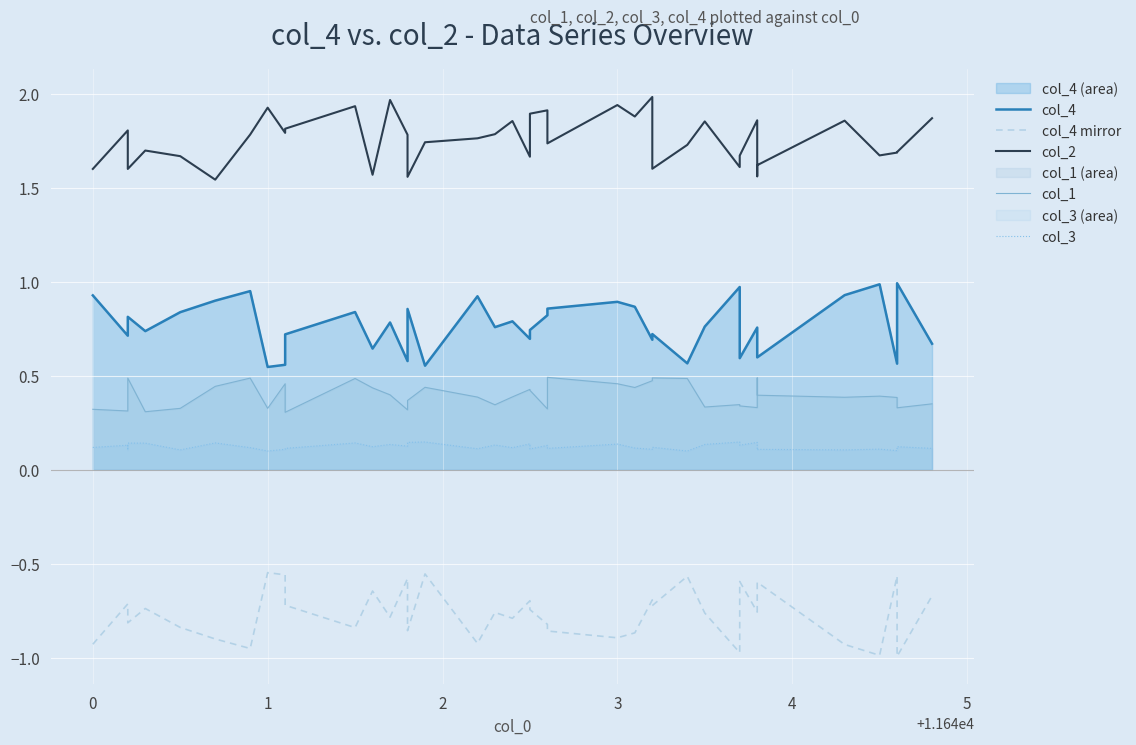

What is the average value of the col_2 series?

1.8